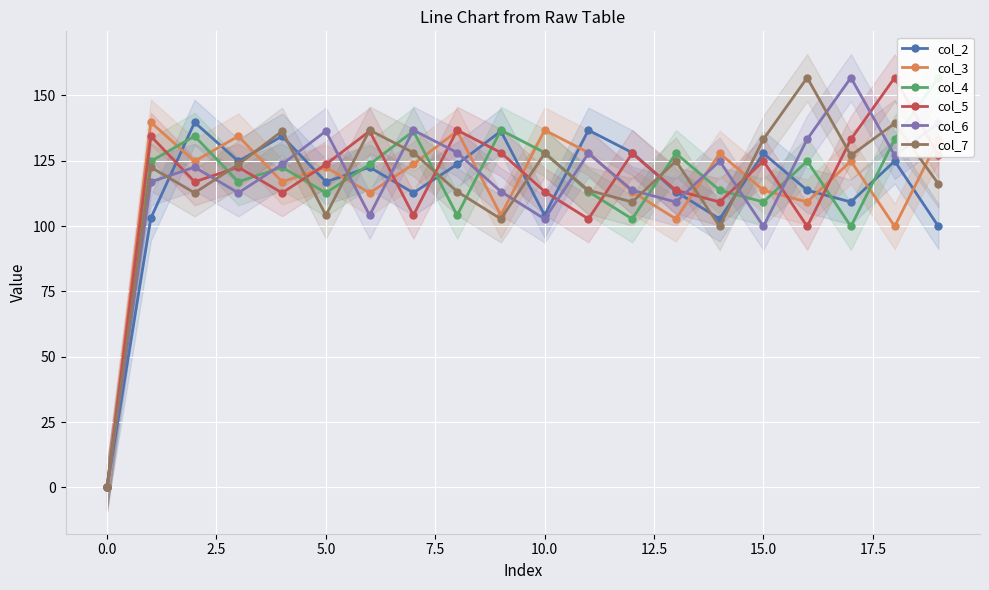

In col_7, how many points are lower than both neighbors (excluding endpoints)?

6